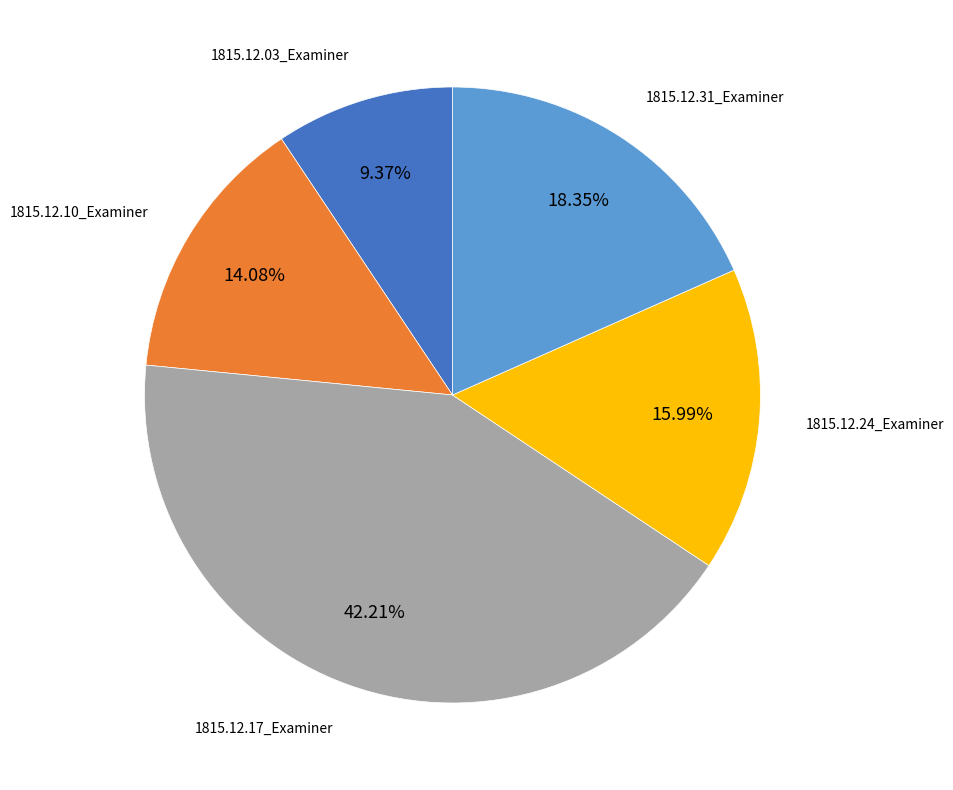

Is there any slice that represents more than half of the pie?

No